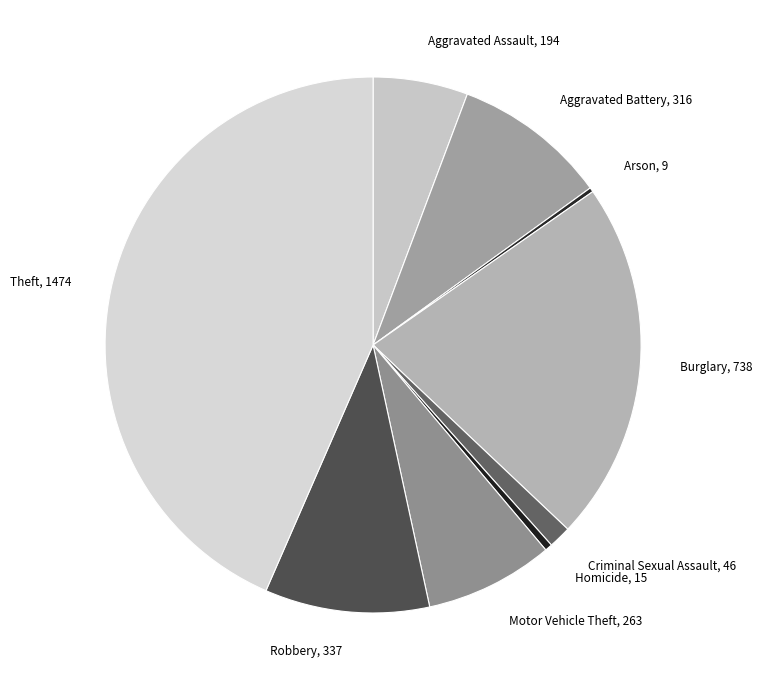

Is there any slice that represents more than half of the pie?

No